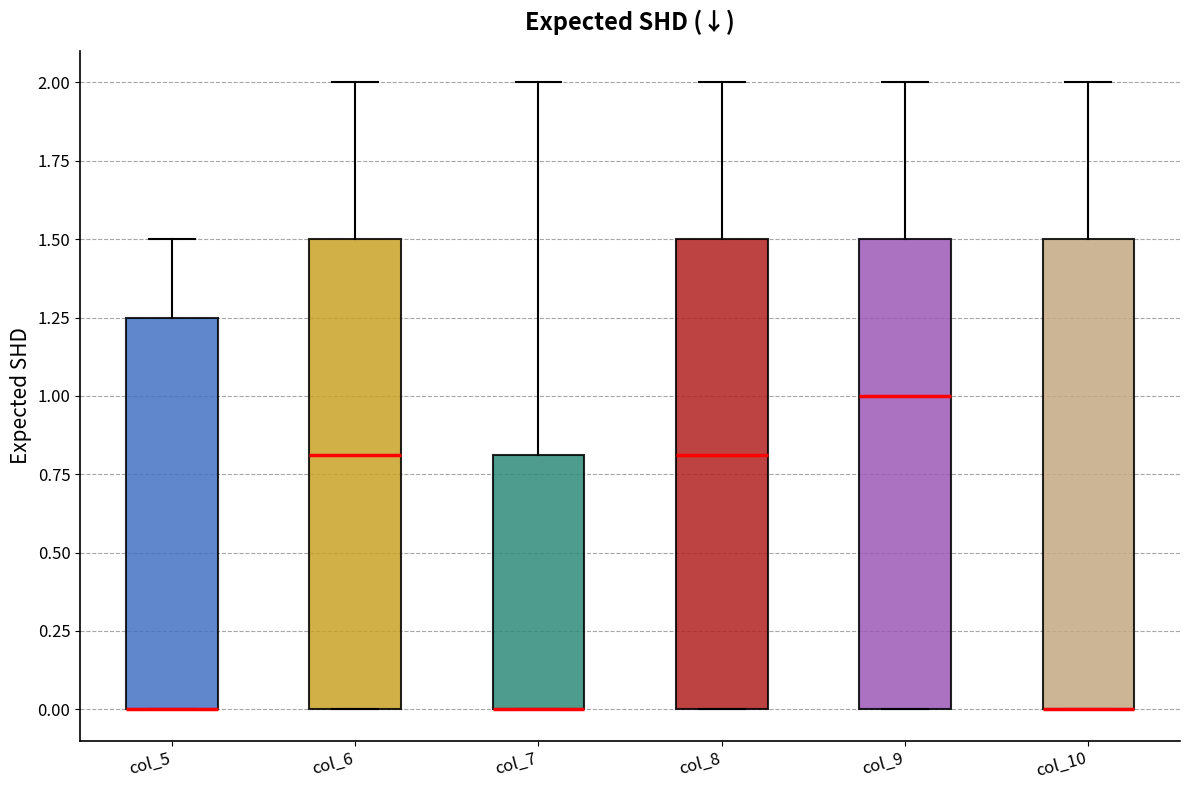

Where does the upper whisker of the box for col_6 end on the y-axis? The values are not printed on the chart, so give them approximately, as read against the axis.

2.00